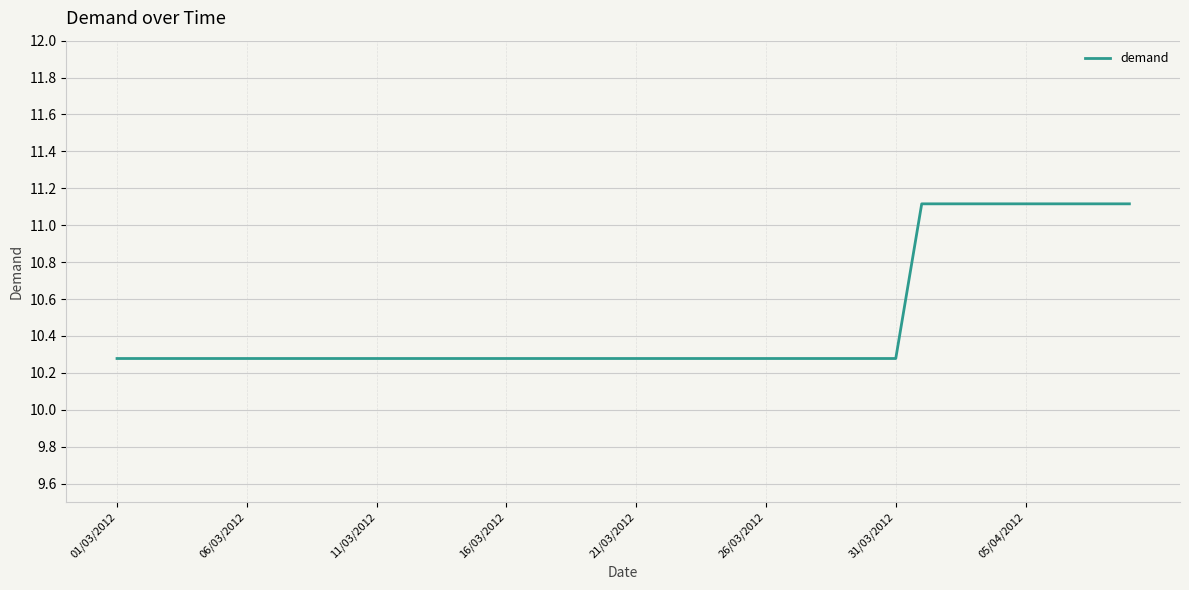

What is the minimum value shown in the chart?

10.3